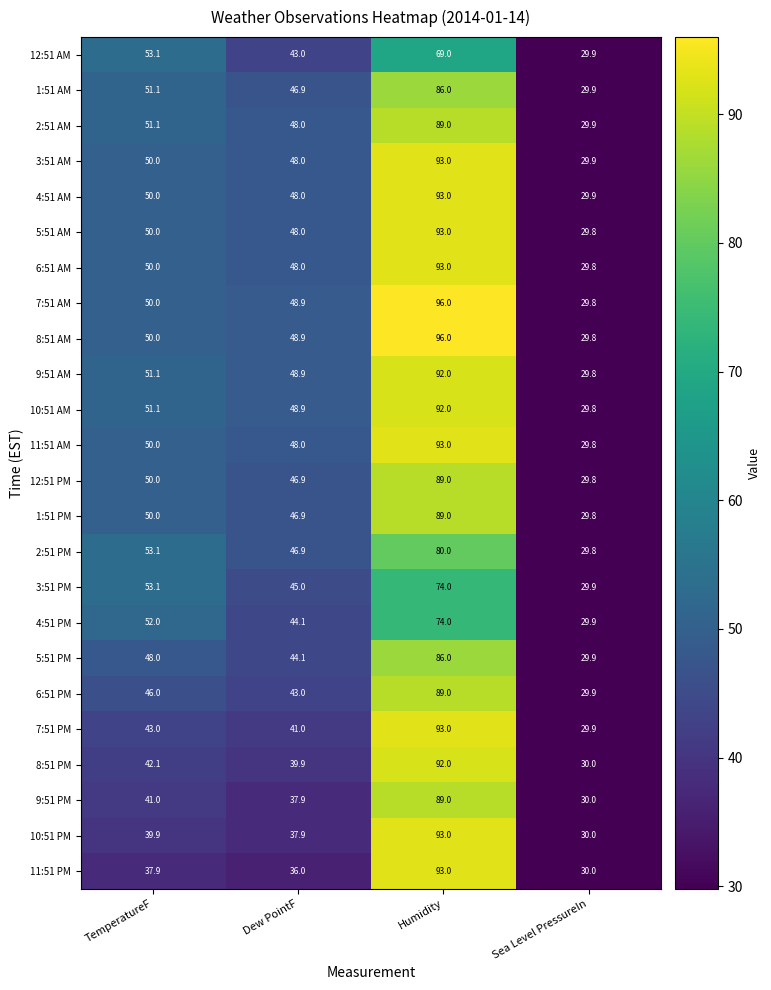

Is it true that 9:51 AM equals 83.5 at TemperatureF?

False